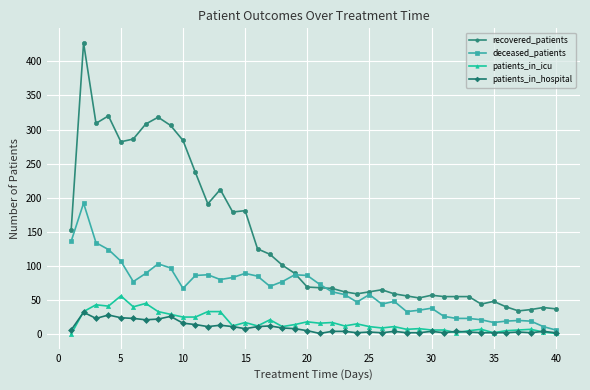

Which series has the widest spread of values?

recovered_patients